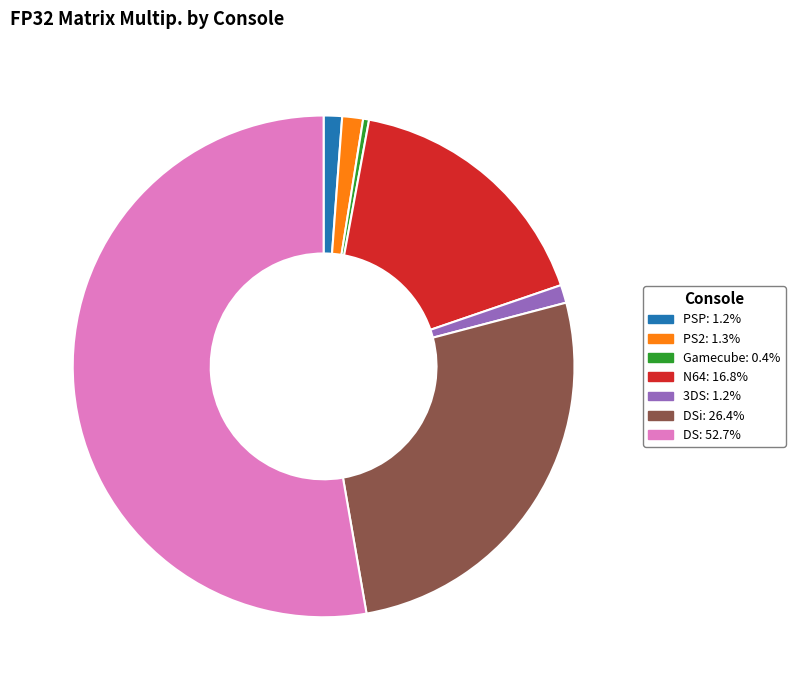

Is there any slice that represents more than half of the pie?

Yes